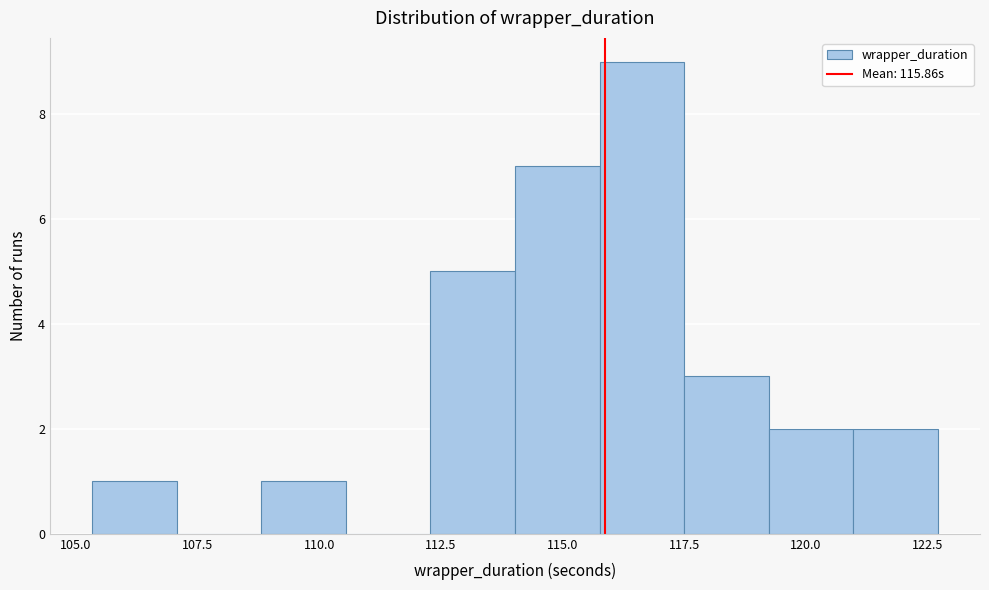

Around what value on the x-axis is the tallest bar? Give the approximate position of its centre, as read against the axis.

116.5